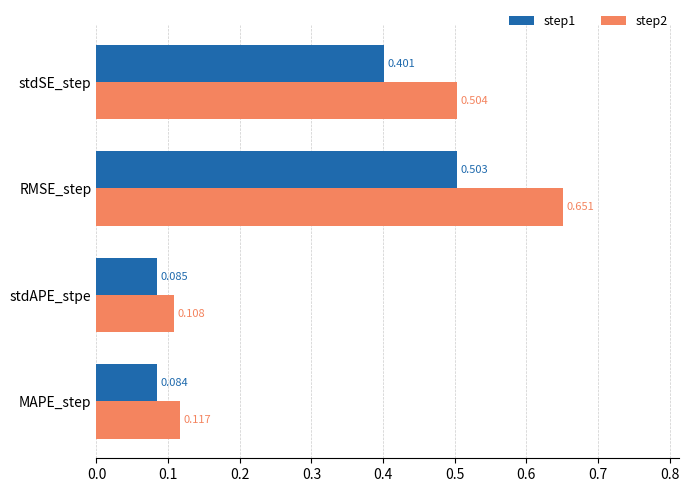

Which category has the highest value in the step2 series?

RMSE_step